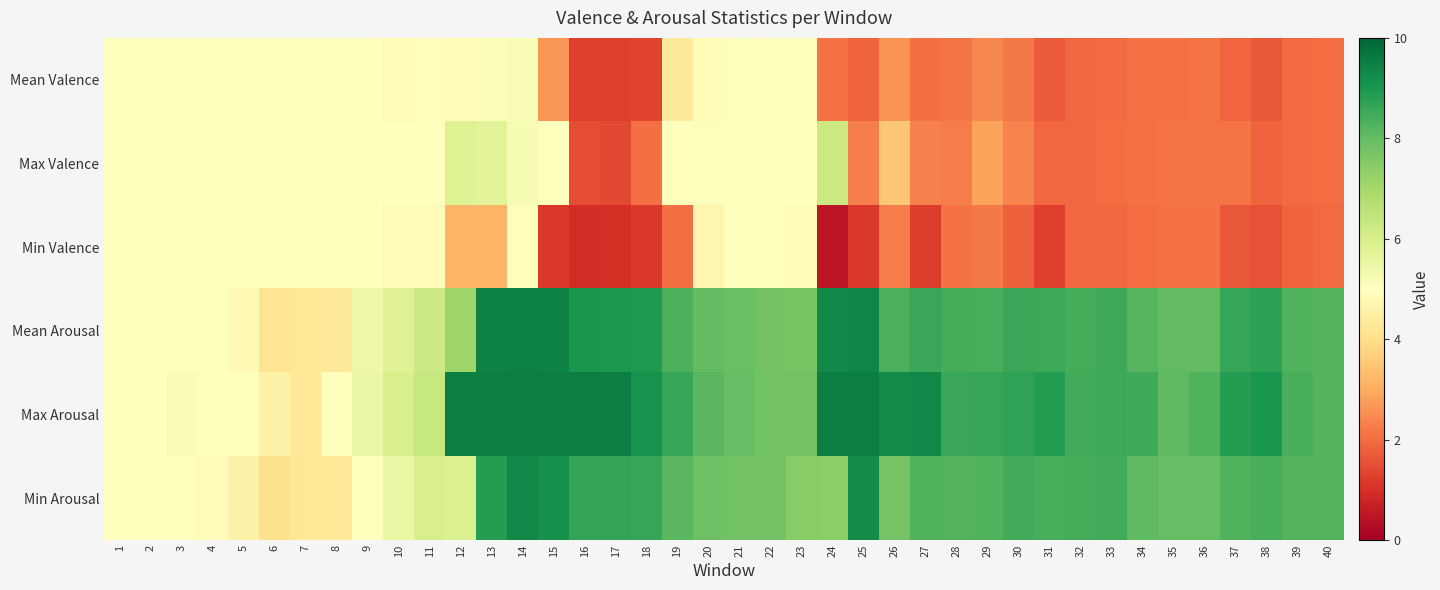

Reading left to right, extract all data points from this chart.

Mean Valence: 1=5.0	2=5.0	3=5.0	4=5.0	5=5.0	6=5.0	7=5.0	8=5.0	9=5.0	10=4.9	11=5.0	12=4.9	13=5.1	14=5.1	15=2.6	16=1.3	17=1.3	18=1.3	19=4.3	20=4.9	21=5.1	22=5.0	23=5.0	24=2.1	25=1.9	26=2.6	27=2.0	28=2.1	29=2.4	30=2.2	31=1.8	32=1.9	33=2.0	34=2.1	35=2.1	36=2.1	37=1.9	38=1.6	39=2.0	40=2.0
Max Valence: 1=5.0	2=5.0	3=5.0	4=5.0	5=5.0	6=5.0	7=5.0	8=5.0	9=5.0	10=5.0	11=5.0	12=5.8	13=5.7	14=5.2	15=5.0	16=1.5	17=1.4	18=2.1	19=4.9	20=5.1	21=5.1	22=5.0	23=5.0	24=6.3	25=2.3	26=3.5	27=2.3	28=2.3	29=2.8	30=2.4	31=1.9	32=2.0	33=2.0	34=2.1	35=2.1	36=2.1	37=2.1	38=1.9	39=2.0	40=2.0
Min Valence: 1=5.0	2=5.0	3=5.0	4=5.0	5=5.0	6=5.0	7=5.0	8=5.0	9=5.0	10=4.8	11=4.9	12=3.2	13=3.2	14=4.9	15=1.1	16=1.0	17=1.0	18=1.1	19=2.1	20=4.7	21=5.0	22=5.0	23=4.9	24=0.5	25=1.1	26=2.2	27=1.2	28=2.1	29=2.2	30=1.8	31=1.3	32=1.9	33=2.0	34=2.0	35=2.1	36=2.1	37=1.7	38=1.6	39=1.9	40=2.0
Mean Arousal: 1=5.0	2=5.0	3=5.0	4=5.0	5=4.8	6=4.1	7=4.2	8=4.3	9=5.4	10=5.8	11=6.2	12=7.1	13=9.4	14=9.5	15=9.4	16=9.0	17=9.0	18=8.9	19=8.3	20=8.0	21=7.9	22=7.8	23=7.7	24=9.3	25=9.4	26=8.4	27=8.6	28=8.4	29=8.4	30=8.6	31=8.5	32=8.4	33=8.5	34=8.2	35=8.0	36=8.0	37=8.6	38=8.7	39=8.3	40=8.2
Max Arousal: 1=5.0	2=5.0	3=5.1	4=5.0	5=5.0	6=4.6	7=4.2	8=5.0	9=5.5	10=6.0	11=6.3	12=9.5	13=9.5	14=9.5	15=9.5	16=9.5	17=9.5	18=9.1	19=8.6	20=8.1	21=8.0	22=7.8	23=7.8	24=9.5	25=9.5	26=9.2	27=9.3	28=8.6	29=8.6	30=8.7	31=8.9	32=8.4	33=8.5	34=8.5	35=8.1	36=8.2	37=8.8	38=9.0	39=8.4	40=8.2
Min Arousal: 1=5.0	2=5.0	3=5.0	4=4.9	5=4.6	6=4.0	7=4.2	8=4.2	9=5.0	10=5.5	11=6.0	12=5.9	13=8.9	14=9.3	15=9.1	16=8.7	17=8.7	18=8.6	19=8.1	20=7.9	21=7.8	22=7.8	23=7.4	24=7.4	25=9.2	26=7.8	27=8.3	28=8.2	29=8.3	30=8.4	31=8.4	32=8.4	33=8.4	34=8.1	35=8.0	36=8.0	37=8.2	38=8.4	39=8.2	40=8.2